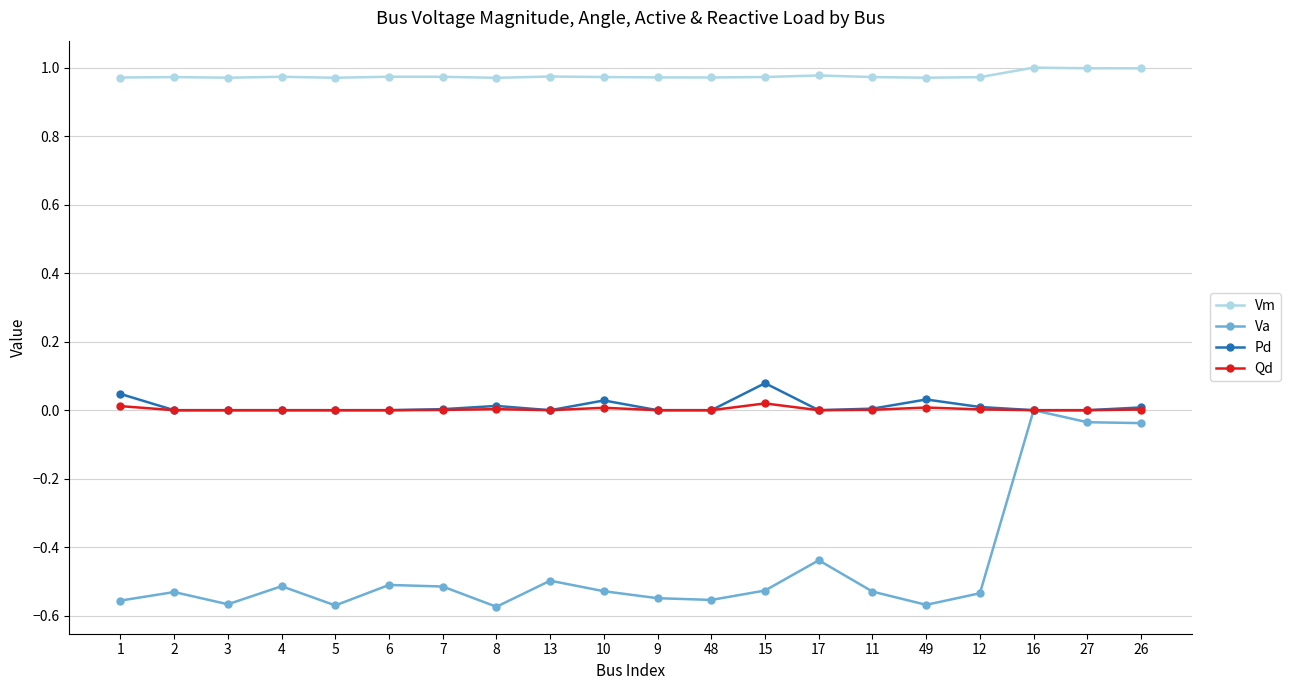

Which category has the highest value in the Va series?

16